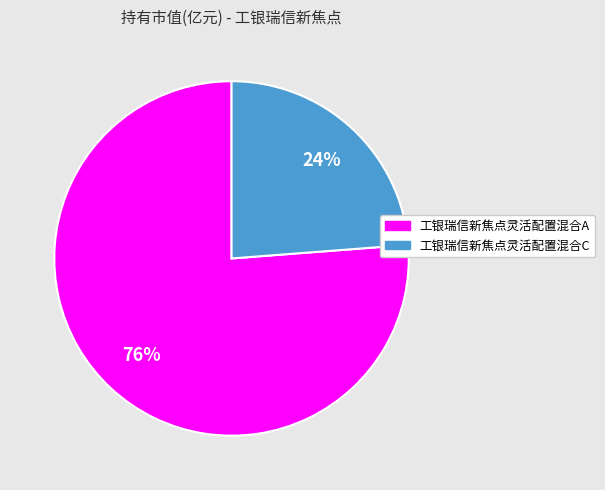

Do 工银瑞信新焦点灵活配置混合C and 工银瑞信新焦点灵活配置混合A together represent more than half of the pie?

Yes